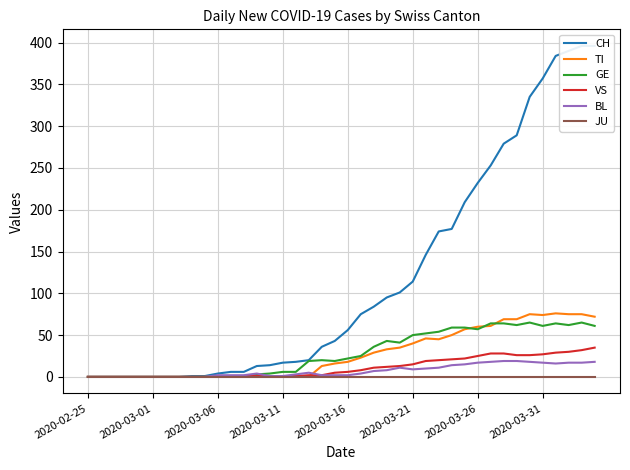

Which series changed the most between 13 and 18?

CH